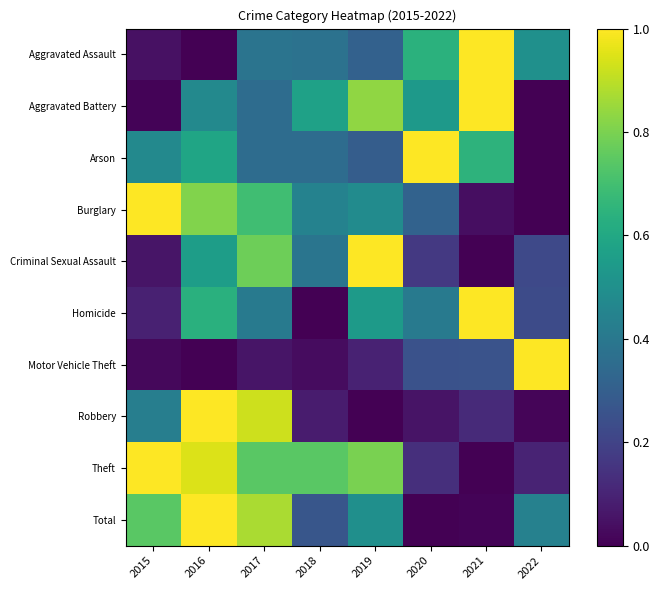

Rank the series by their maximum value, from lowest to highest.

Aggravated Assault, Aggravated Battery, Arson, Burglary, Criminal Sexual Assault, Homicide, Motor Vehicle Theft, Robbery, Theft, Total